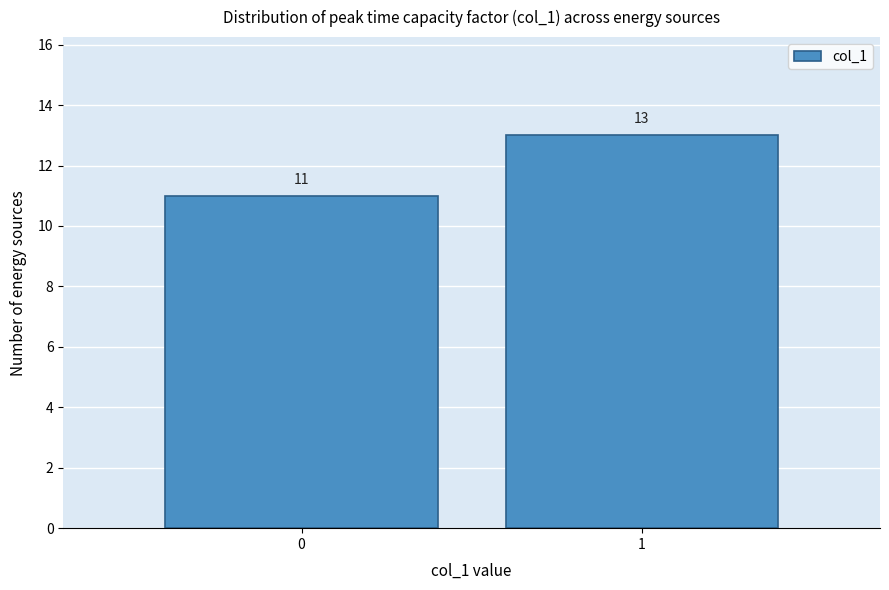

Reading right to left, extract all data points from this chart.

1=13	0=11